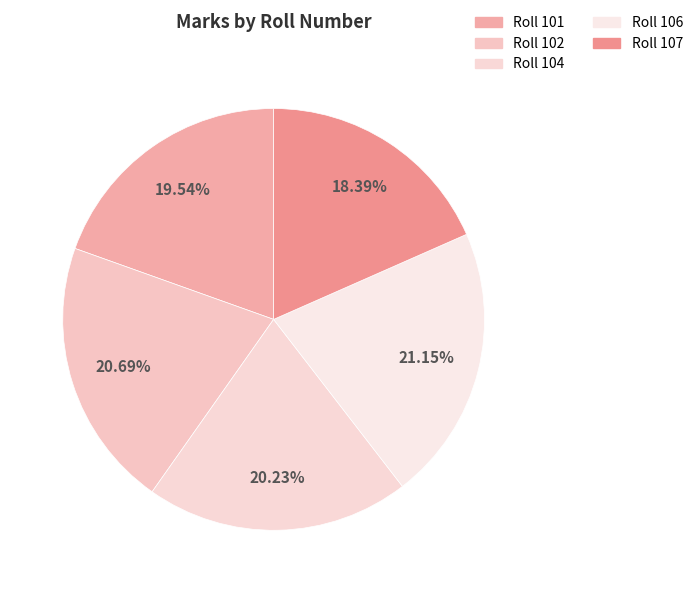

How many segments does this pie chart have?

5